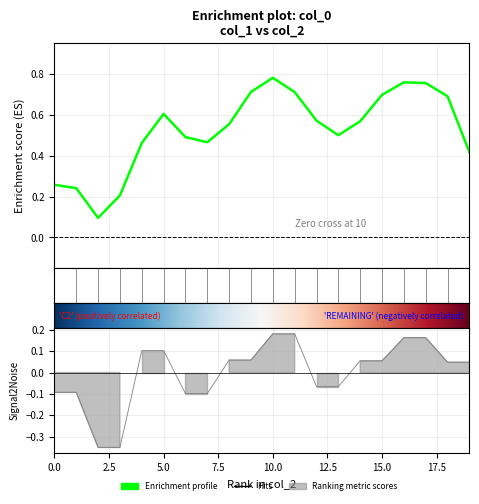

Is this an area chart (filled region under the line)?

No